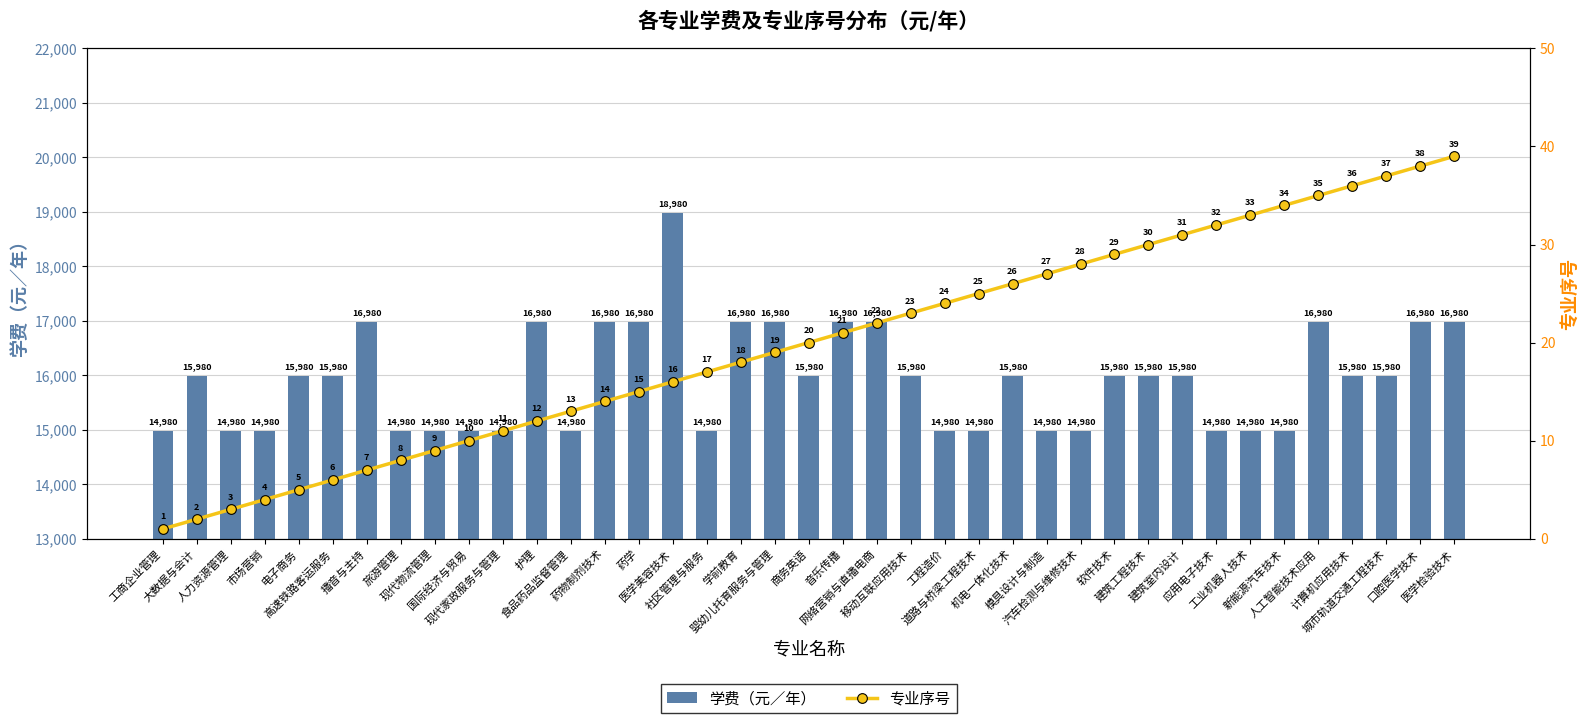

At which category is the sum across all series the highest?

医学美容技术